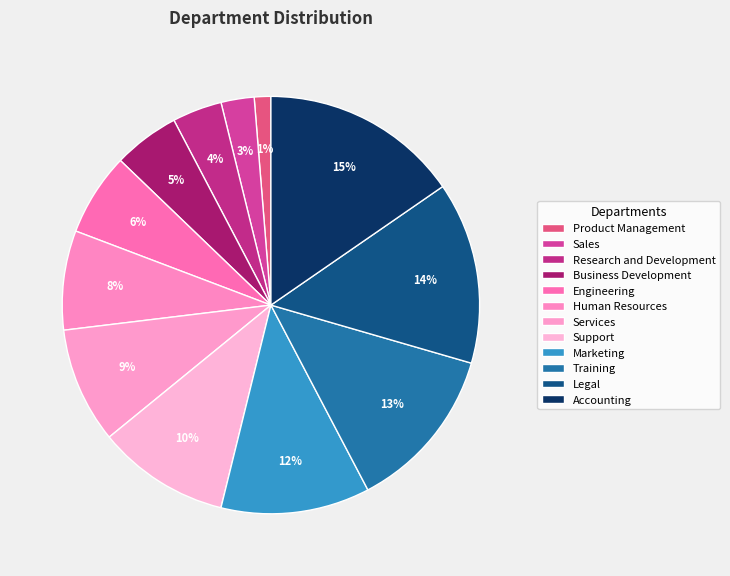

True or false: Legal accounts for 1% of the total.

False